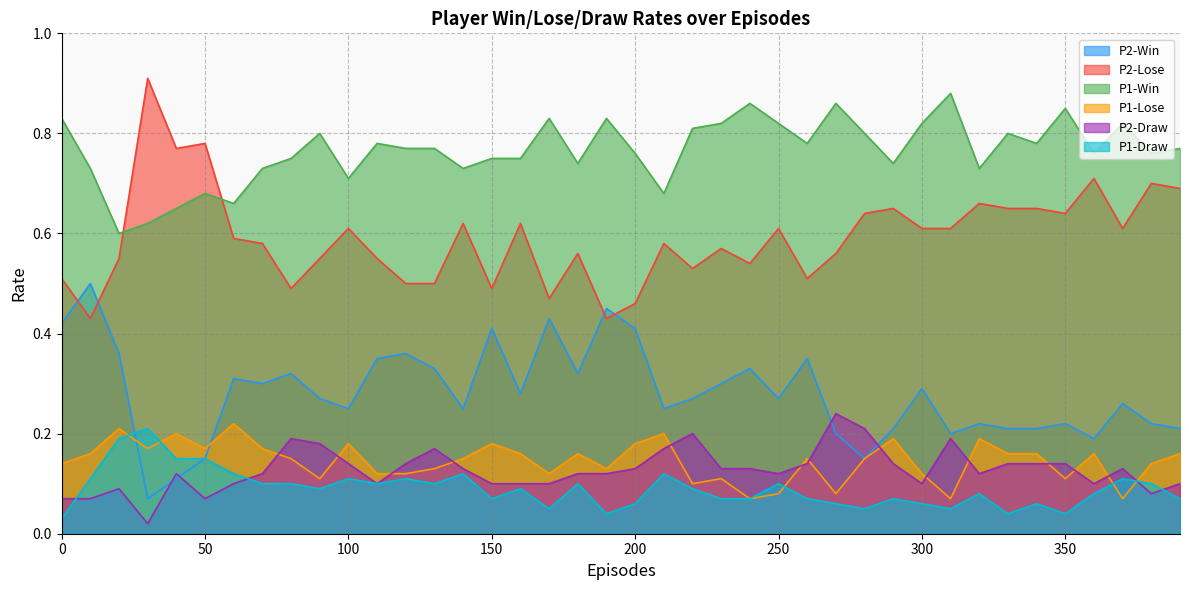

What value does the P1-Win series have at 300?

0.8